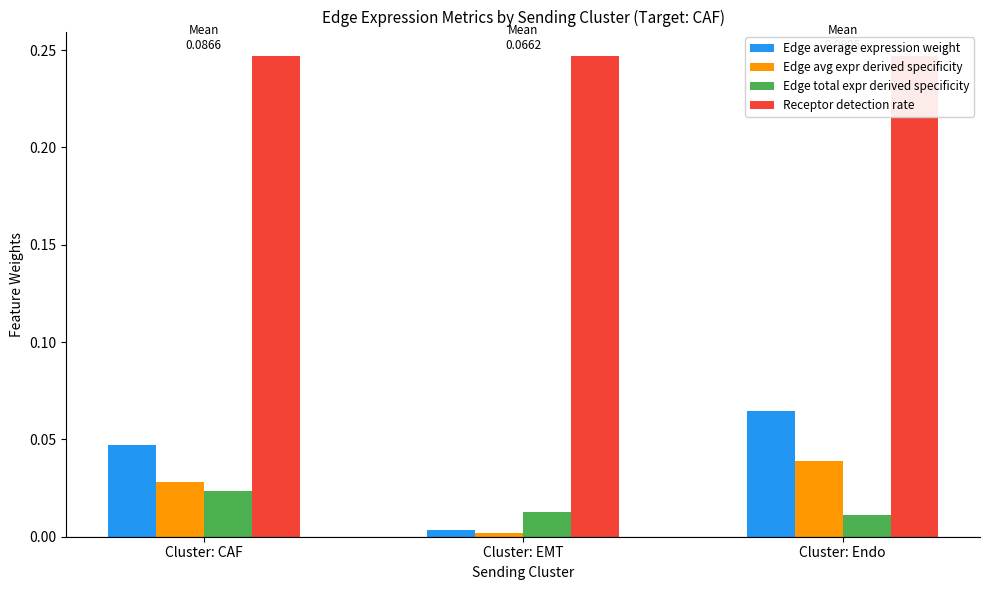

Rank the series by their maximum value, from highest to lowest.

Receptor detection rate, Edge average expression weight, Edge avg expr derived specificity, Edge total expr derived specificity